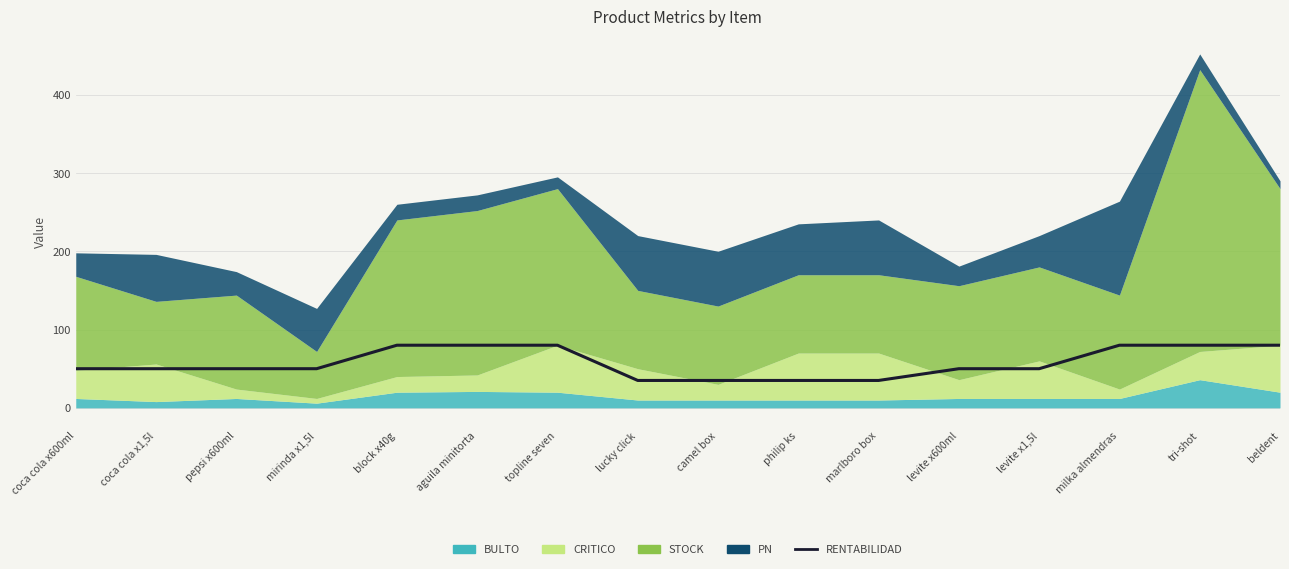

The value at coca cola x600ml is 50. True or false?

True